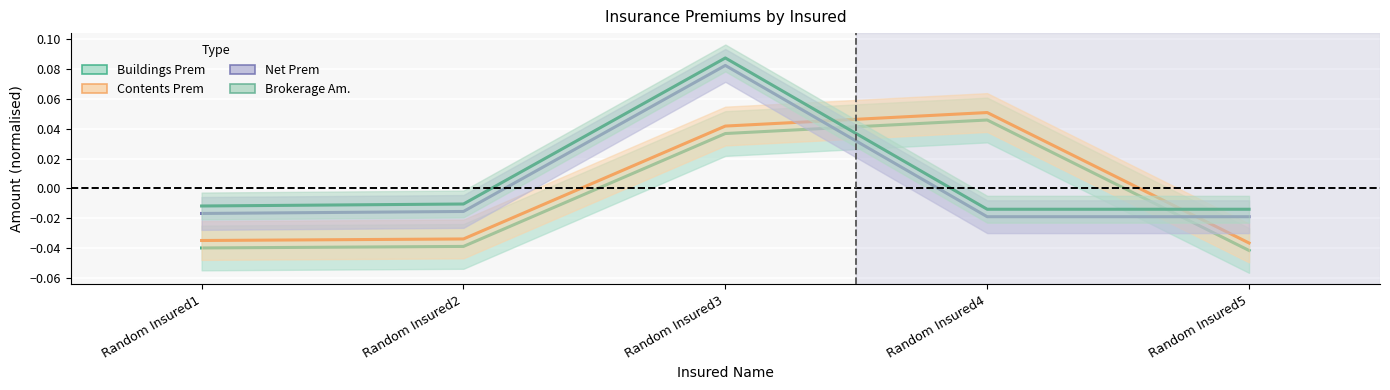

At which category does Buildings Prem reach its first local peak?

Random Insured4